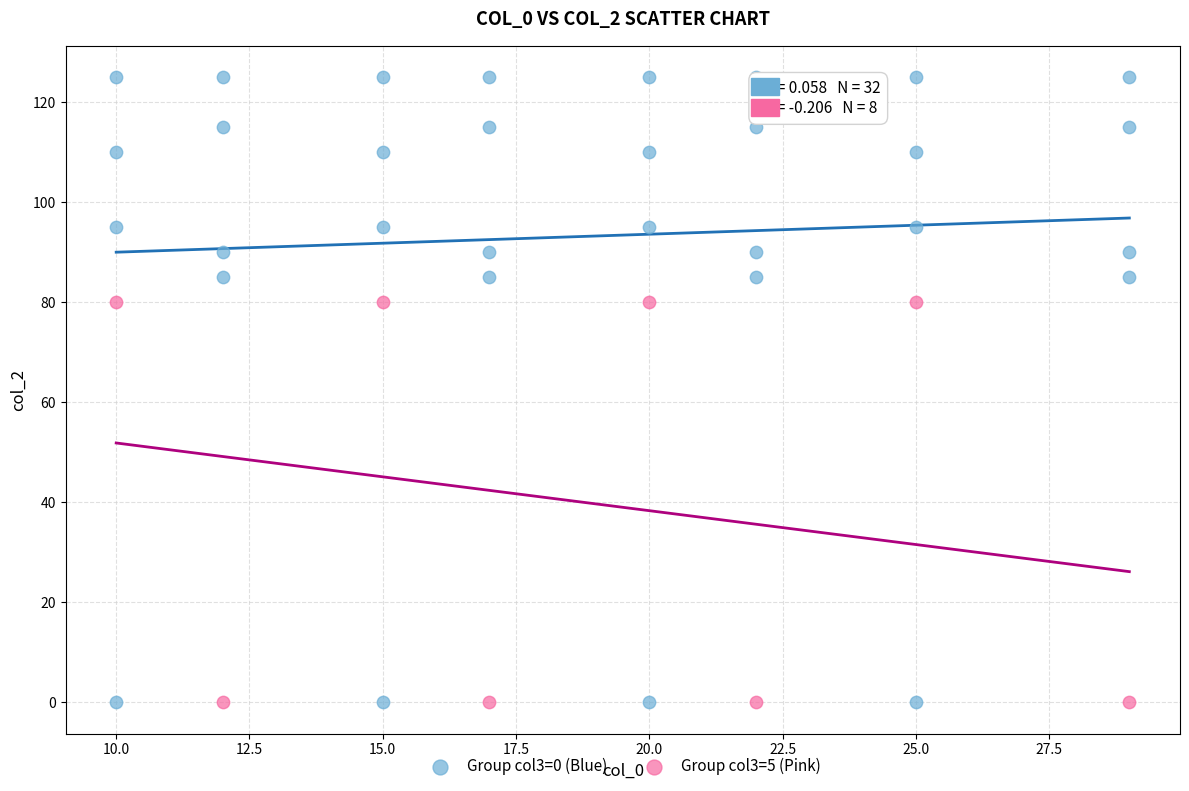

Which series has the widest spread of Y values?

Group col3=0 (Blue)